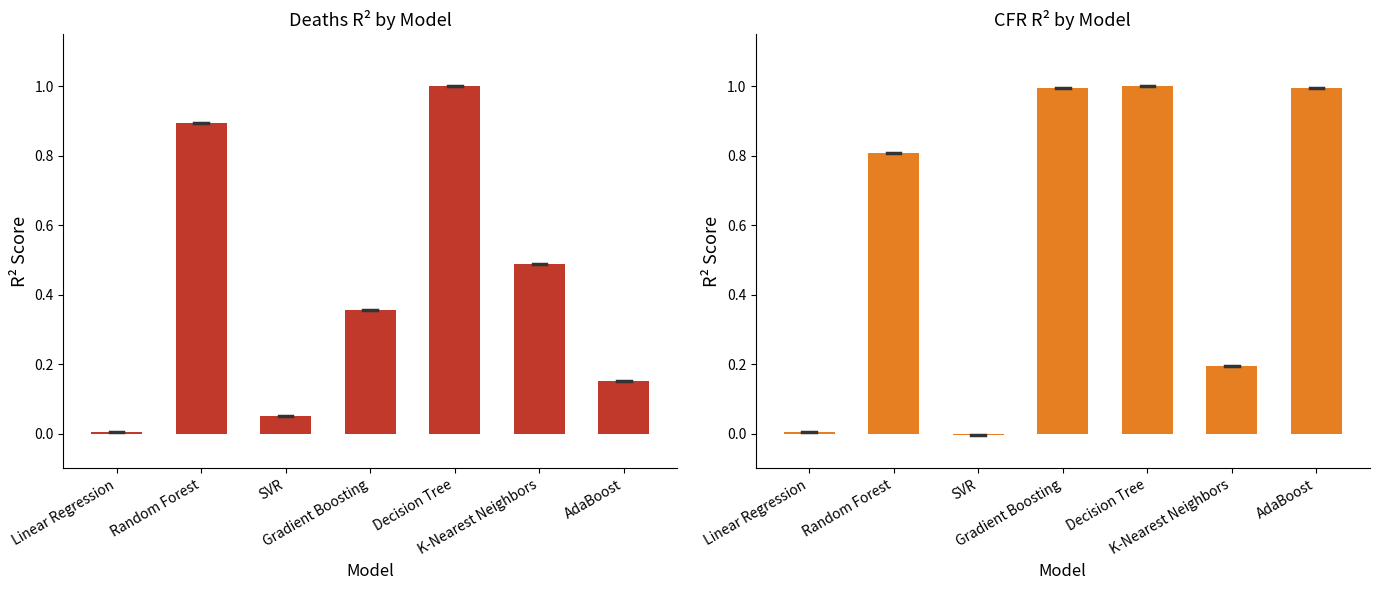

Rank the series by their maximum value, from highest to lowest.

Deaths_R2, CFR_R2